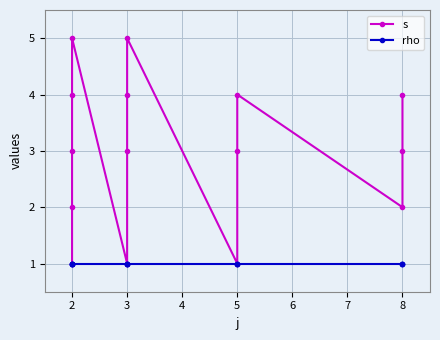

Reading left to right, extract all data points from this chart.

s: 1	2	3	4	5	1	3	4	5	1	3	4	2	3	4
rho: 1	1	1	1	1	1	1	1	1	1	1	1	1	1	1